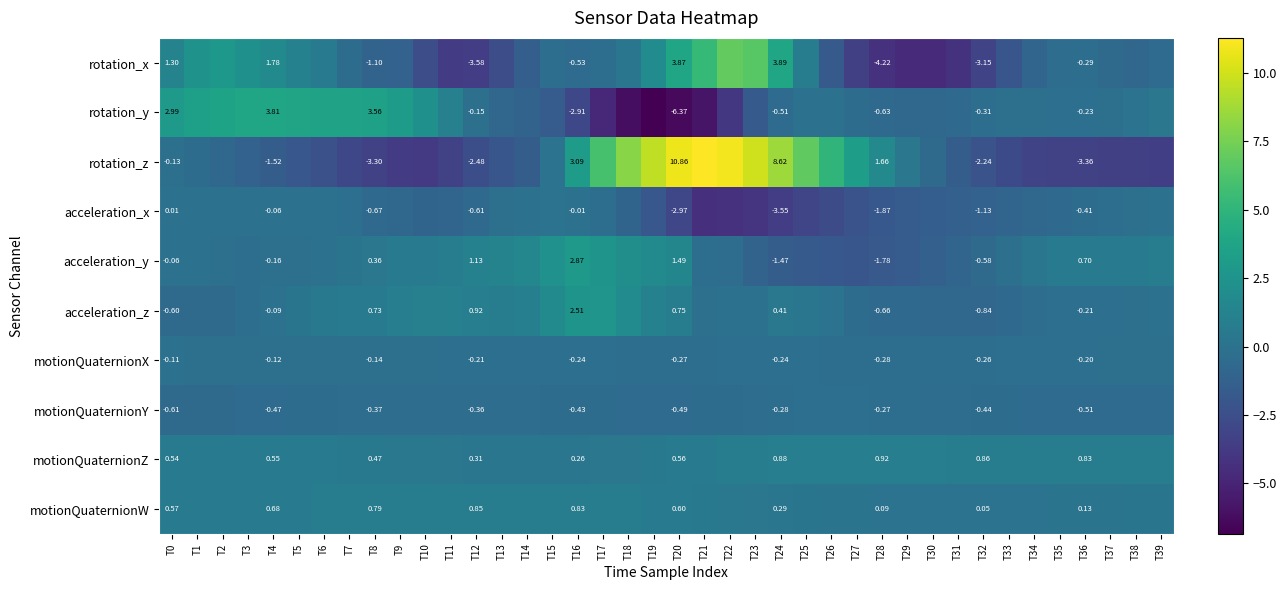

At T0, list the series in order from smallest to largest.

motionQuaternionY, acceleration_z, rotation_z, motionQuaternionX, acceleration_y, acceleration_x, motionQuaternionZ, motionQuaternionW, rotation_x, rotation_y